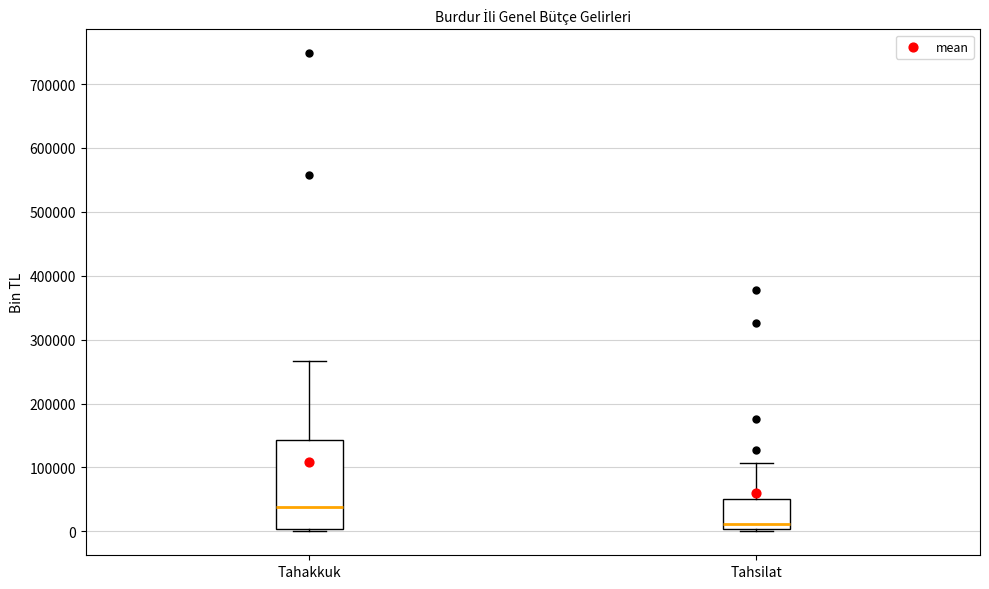

Which box's median line is the lowest?

Tahsilat